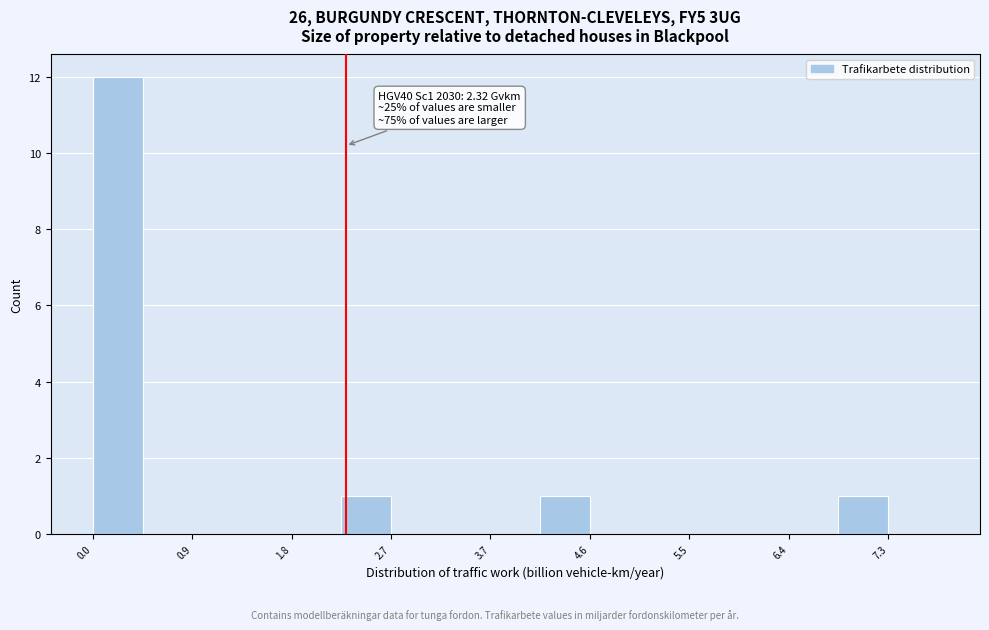

Over which range of the x-axis is the bar tallest?

0.0 to 0.5